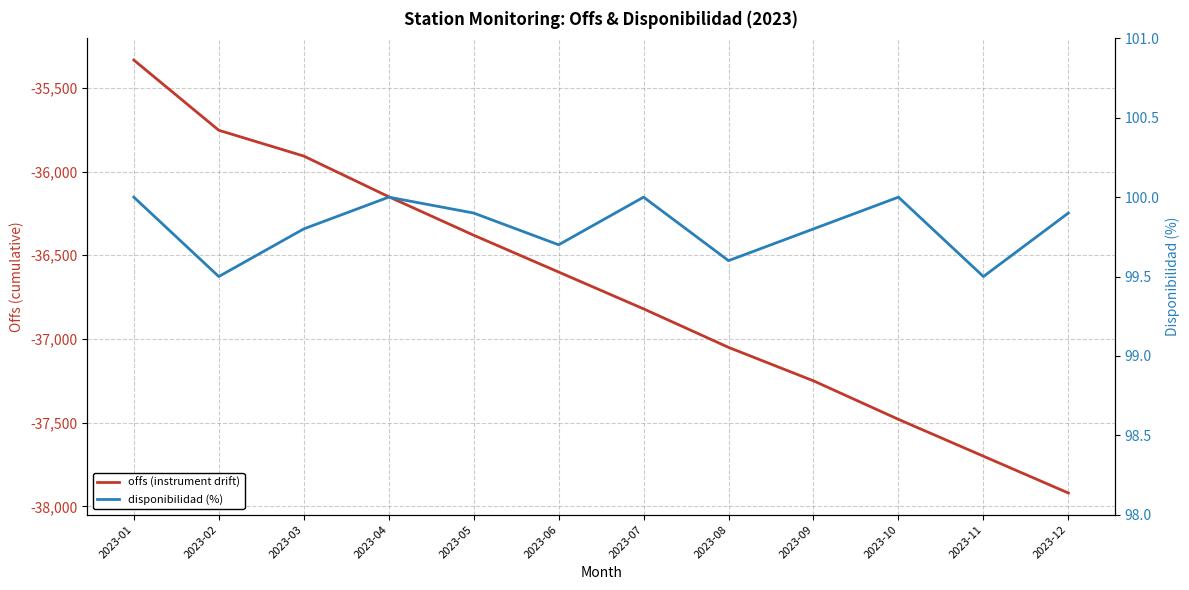

Which series has the largest total across all categories?

disponibilidad (%)